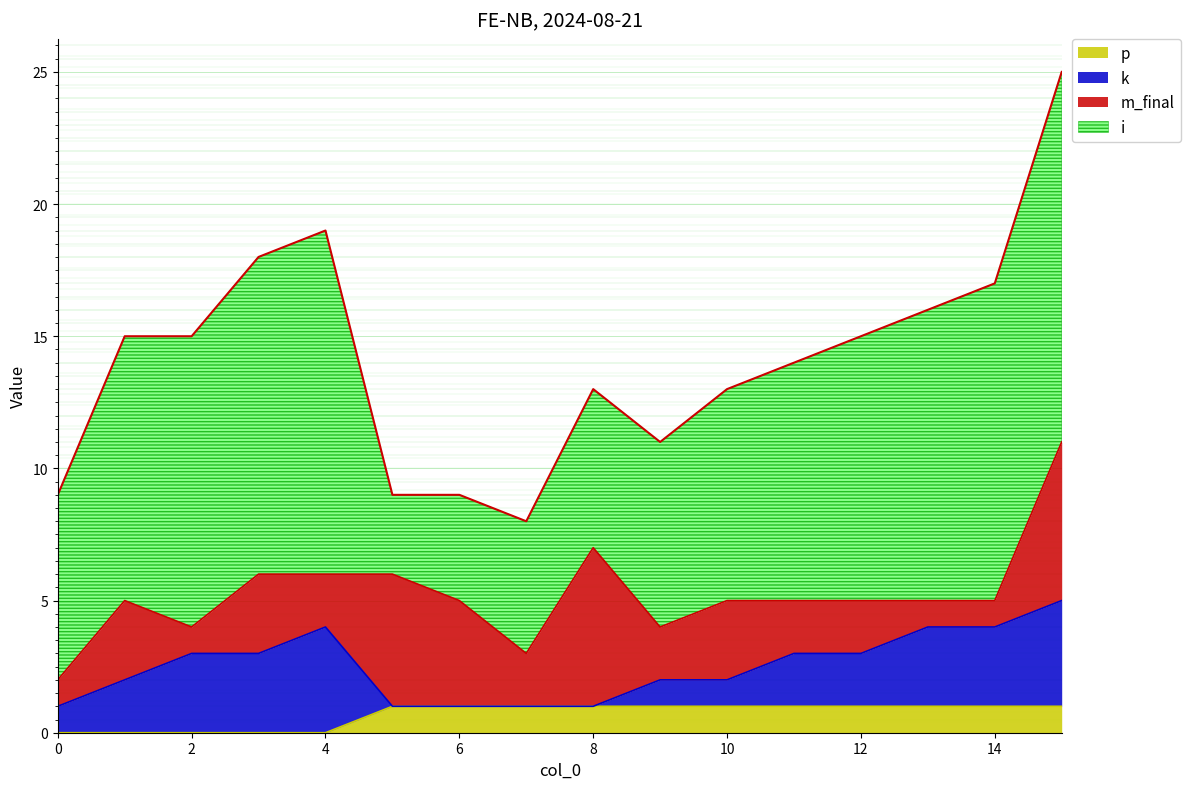

The p series shows 0 at 10. True or false?

False